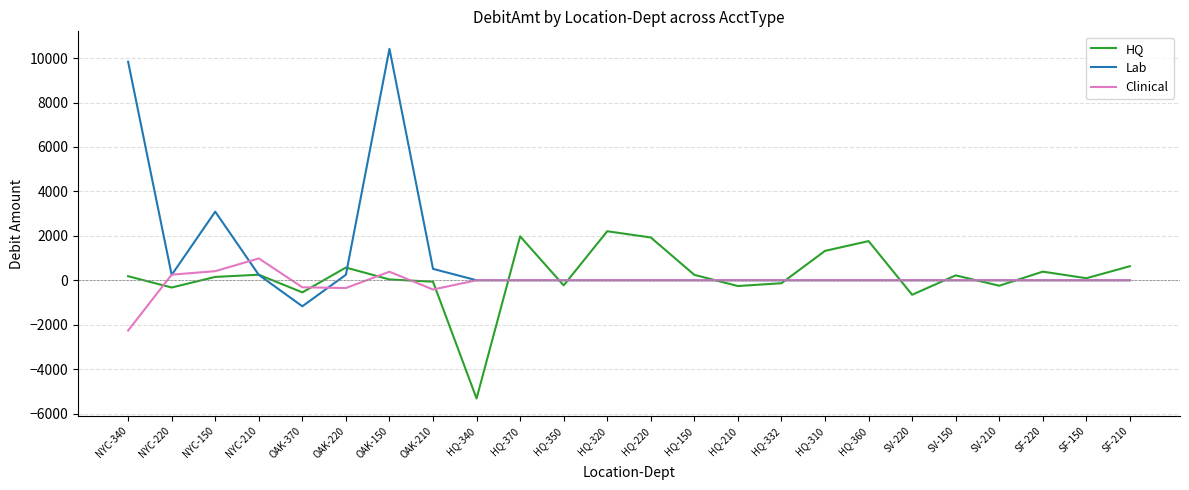

List the series in order of their overall mean, highest first.

Lab, HQ, Clinical